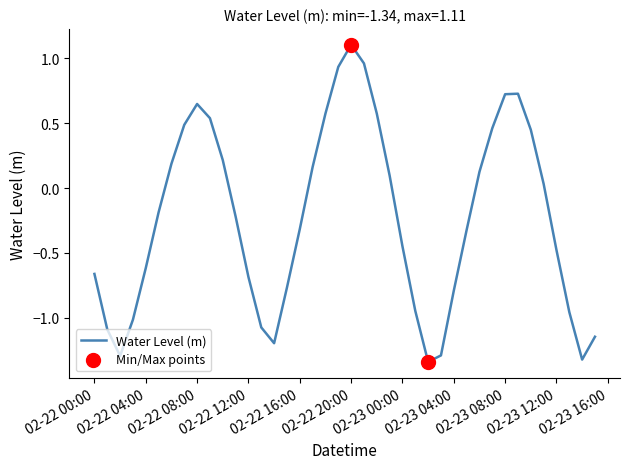

What is the greatest value displayed?

1.1